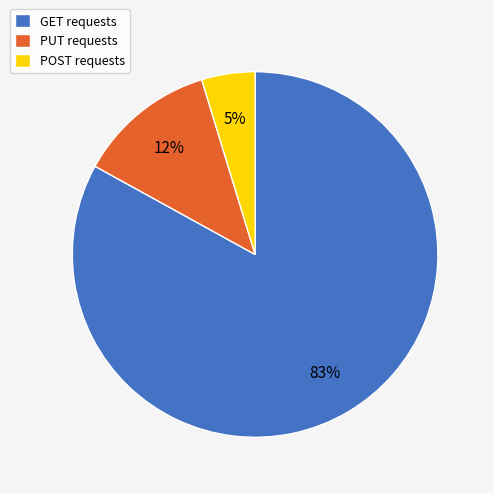

How many slices are in this pie chart?

3